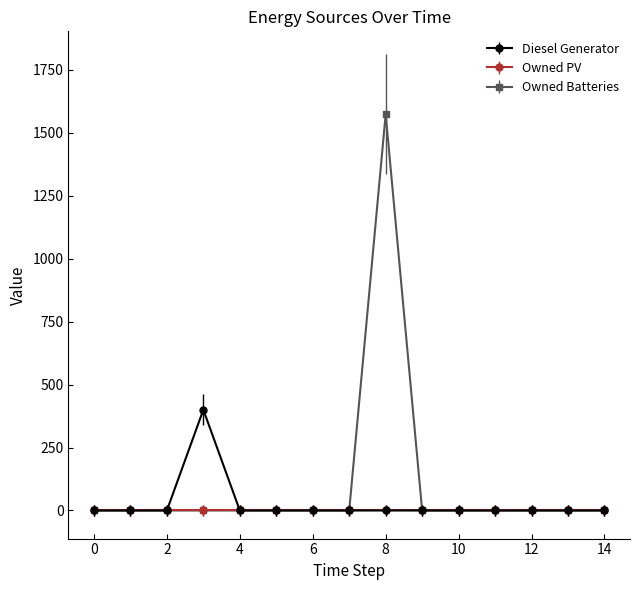

True or false: Diesel Generator has more than 0 points higher than both neighbors.

True